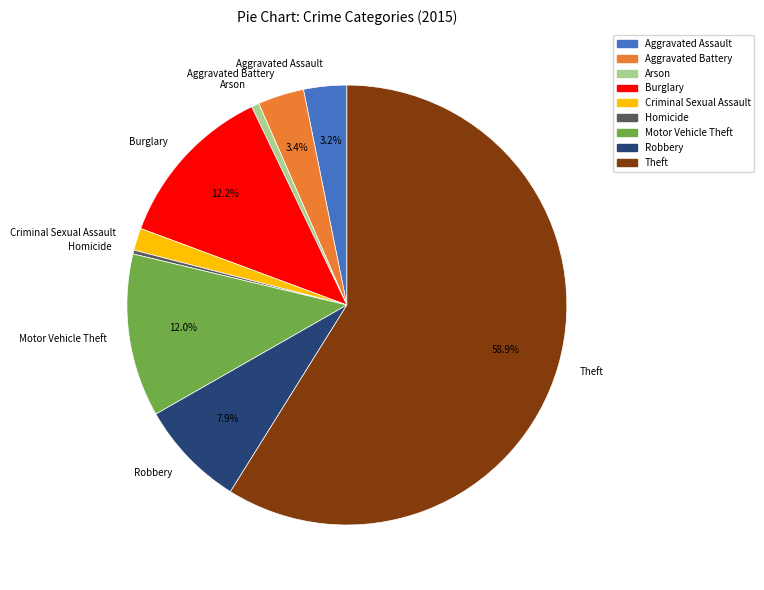

What portion of the pie excludes Burglary?

87.8%